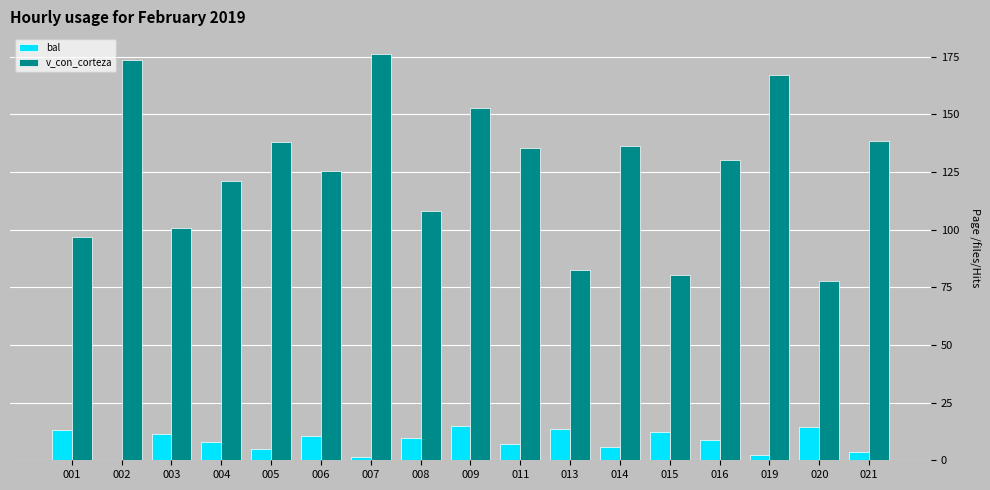

Between 008 and 016, which series saw the biggest shift?

v_con_corteza